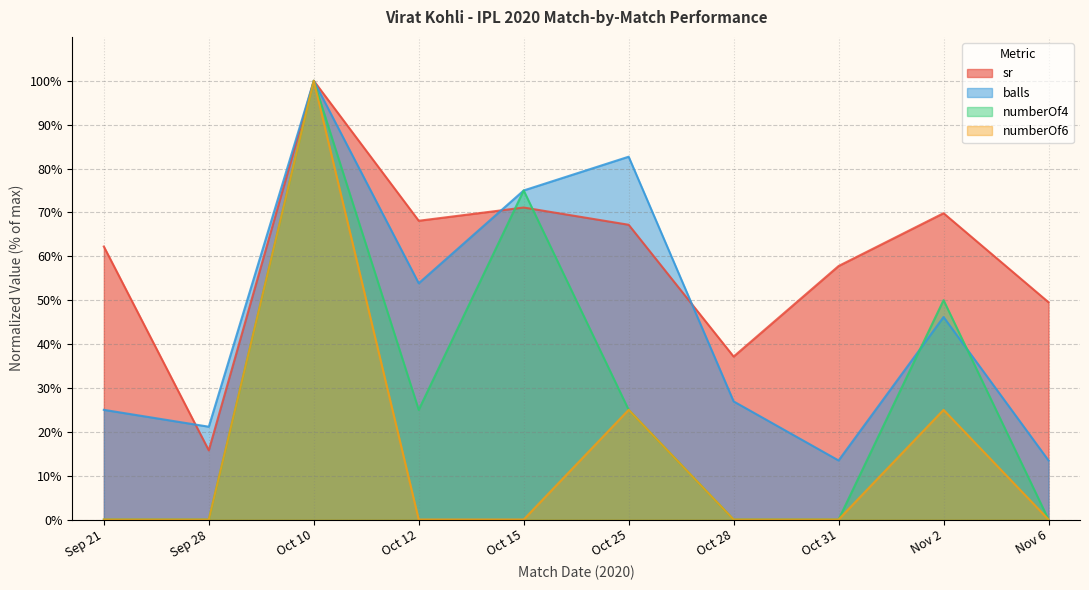

How many series are shown in this chart?

4